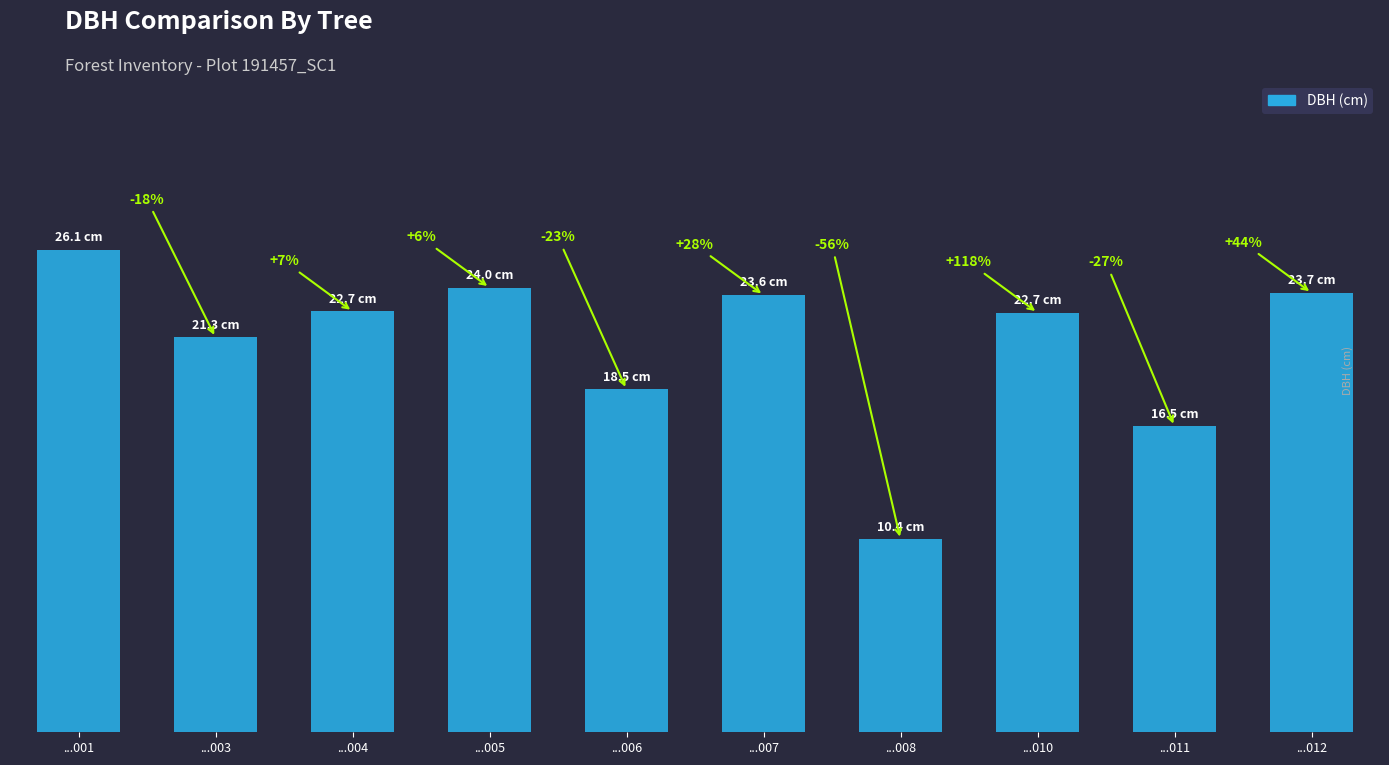

Does the chart contain any negative values?

No